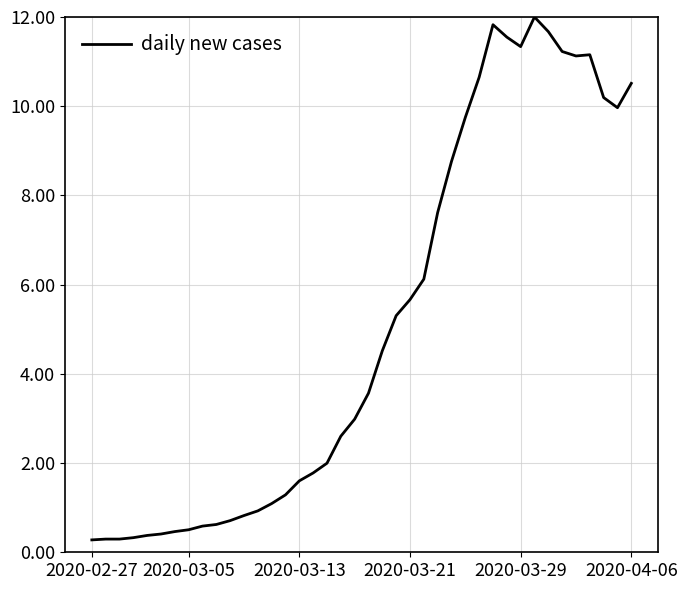

What is the minimum value shown in the chart?

0.3